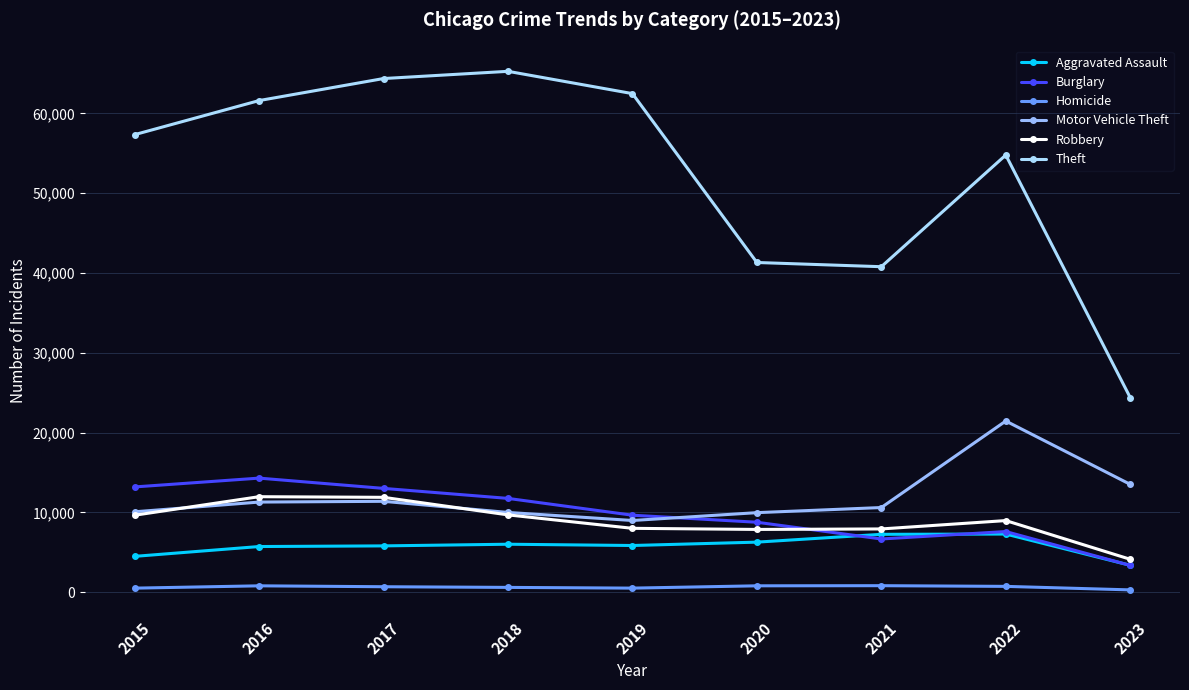

How many distinct data groups are displayed?

6